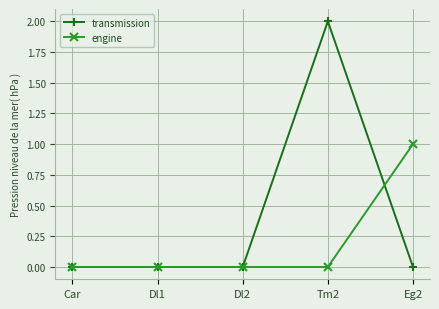

True or false: transmission has more than 0 points higher than both neighbors.

True